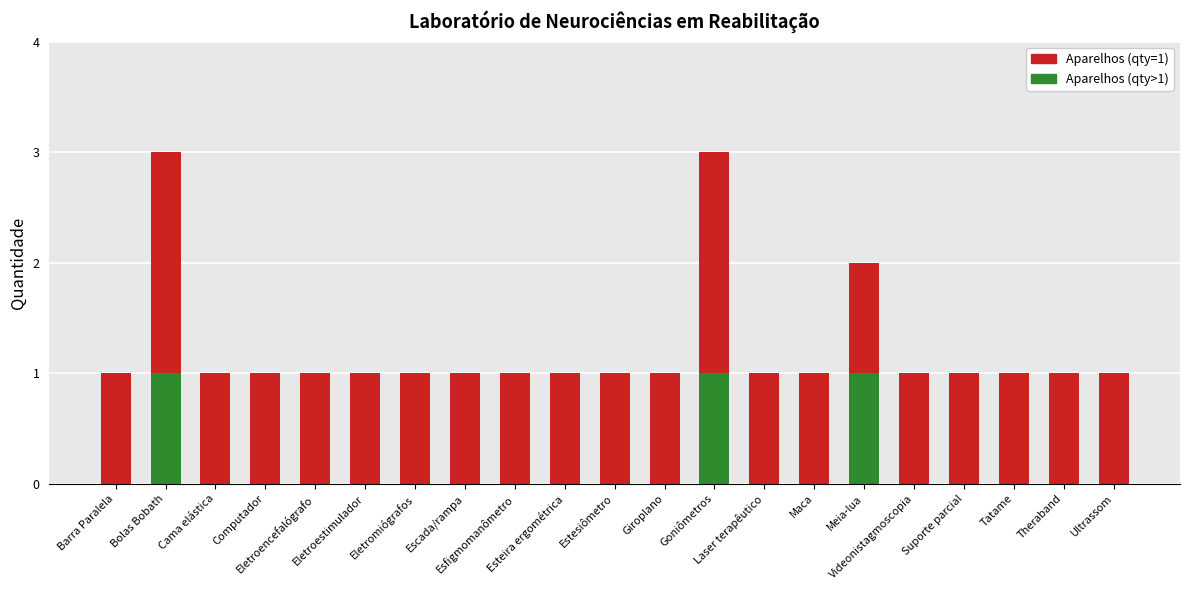

What is the approximate value of Aparelhos at Bolas Bobath?

3